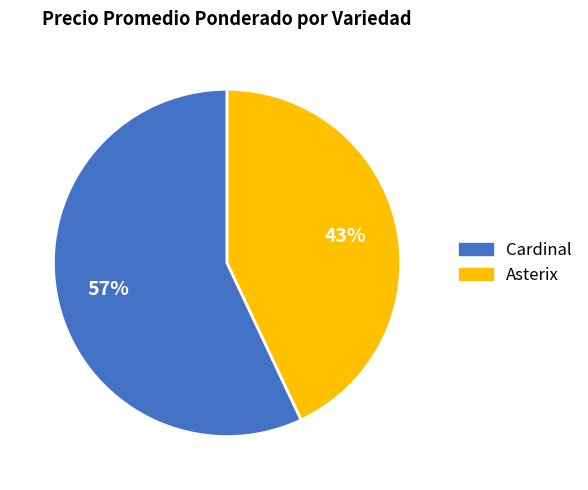

To the nearest percent, what is the difference between the largest and smallest slice percentages?

14%